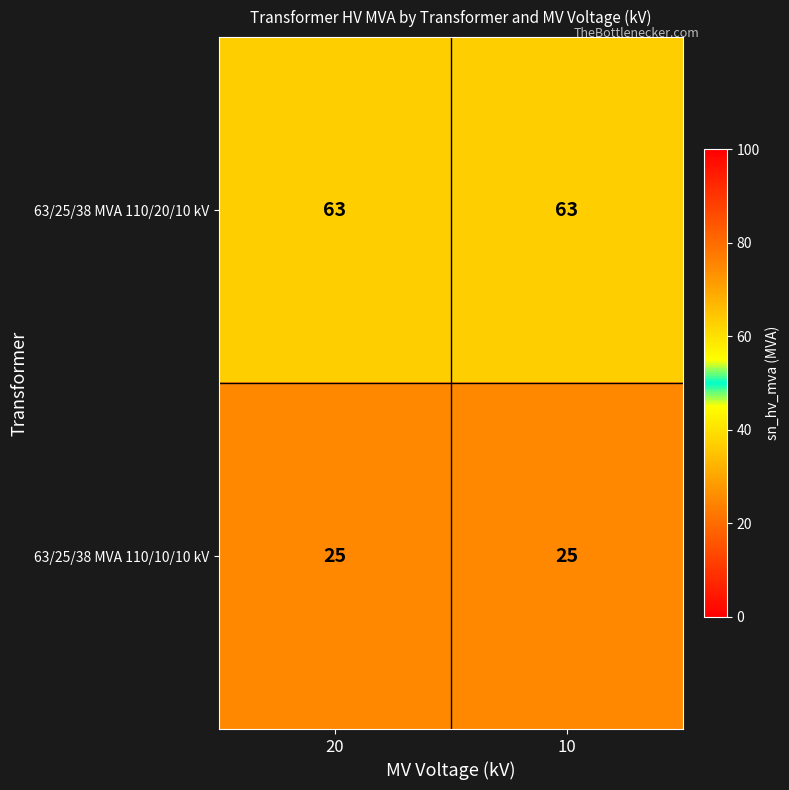

Reading right to left, what are all the values shown in this chart?

63/25/38 MVA 110/20/10 kV: 10=63	20=63
63/25/38 MVA 110/10/10 kV: 10=25	20=25